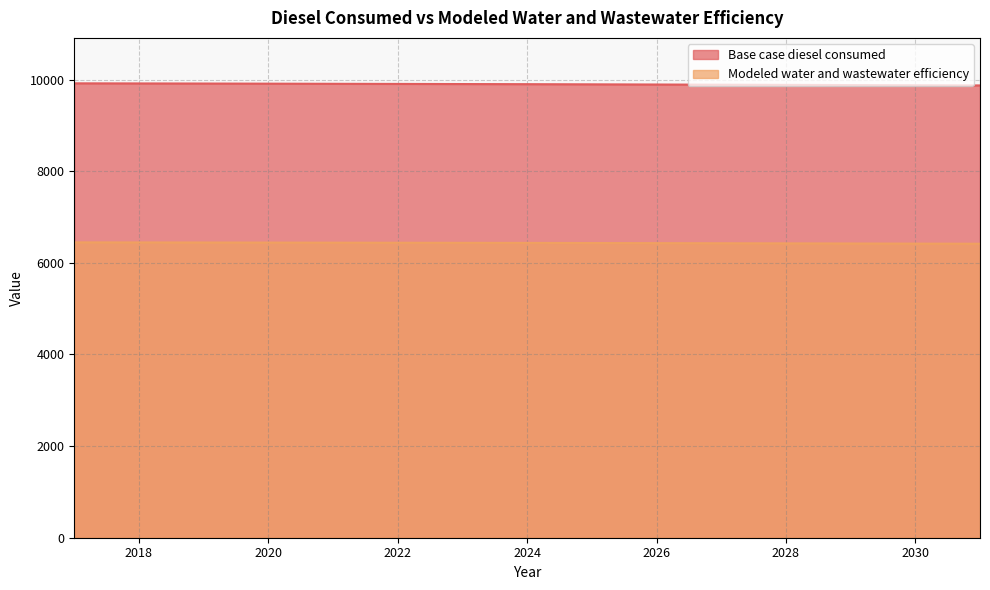

What is the smallest value displayed?

6416.3